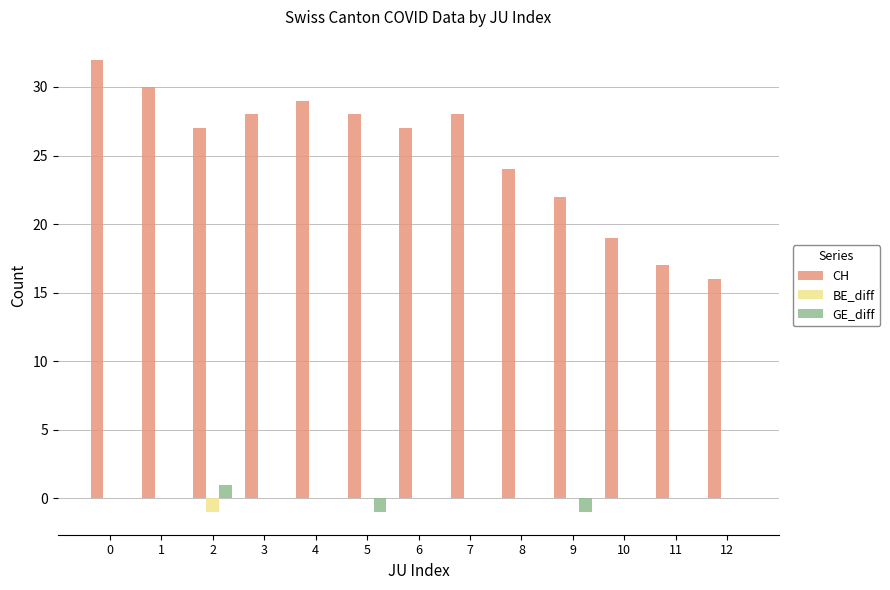

Reading left to right, extract all data points from this chart.

CH: 32	30	27	28	29	28	27	28	24	22	19	17	16
BE_diff: 0	0	-1	0	0	0	0	0	0	0	0	0	0
GE_diff: 0	0	1	0	0	-1	0	0	0	-1	0	0	0